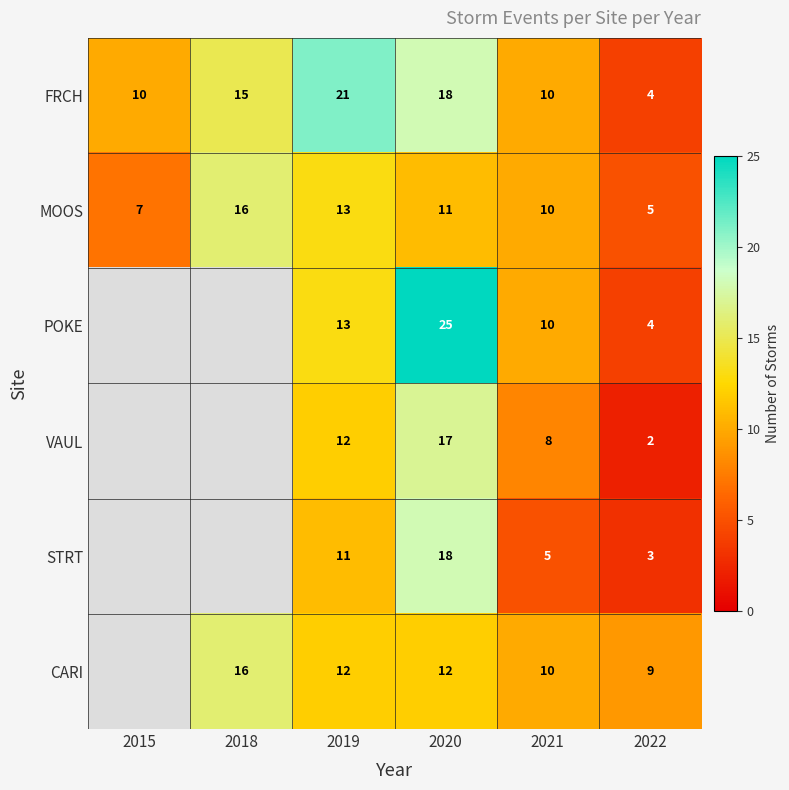

List the labels in order of MOOS value, smallest first.

2022, 2015, 2021, 2020, 2019, 2018